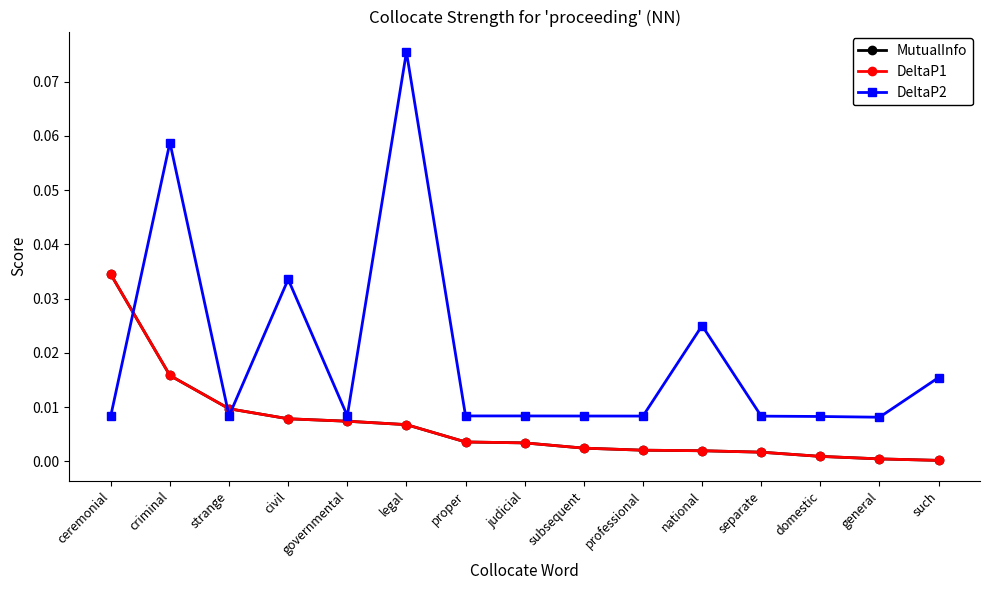

Is this an area chart (filled region under the line)?

No